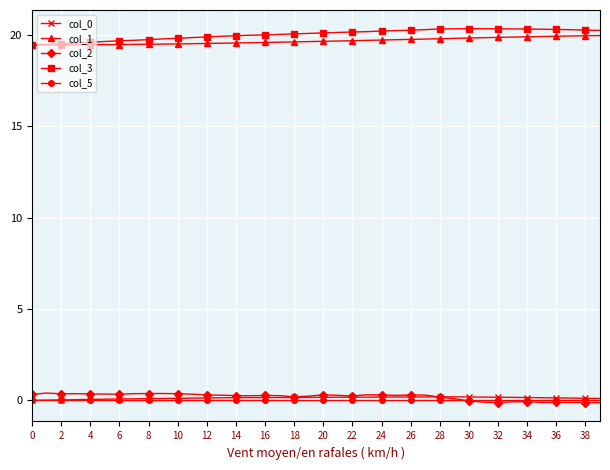

True or false: col_2 has more than 0 points higher than both neighbors.

True